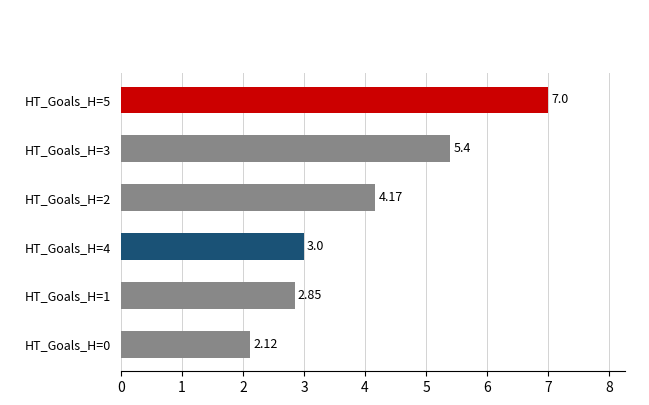

Rank the categories by value from highest to lowest.

HT_Goals_H=5, HT_Goals_H=3, HT_Goals_H=2, HT_Goals_H=4, HT_Goals_H=1, HT_Goals_H=0